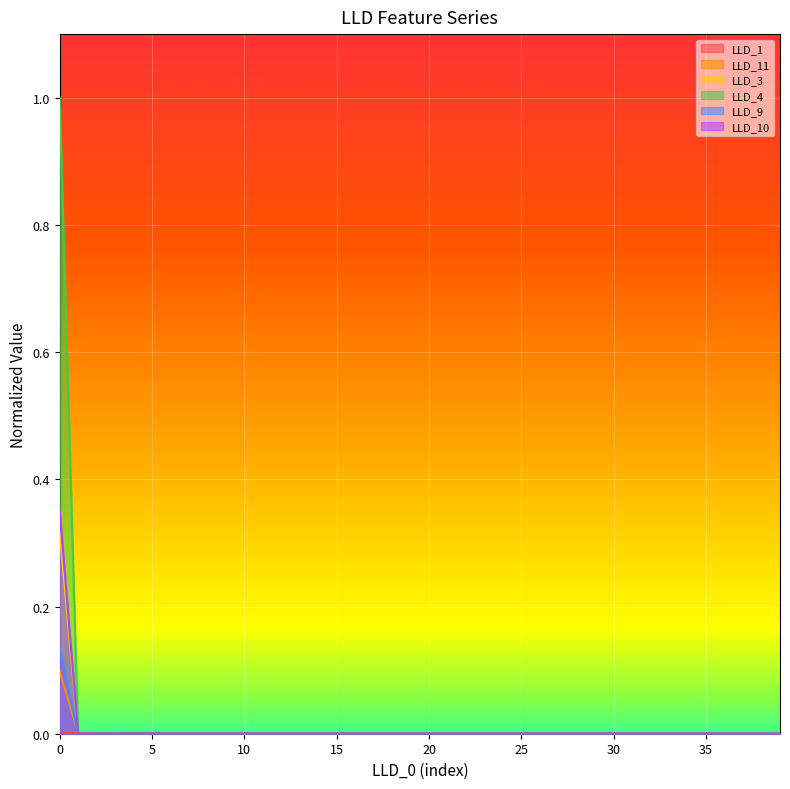

How many positive values does the LLD_3 series have?

1